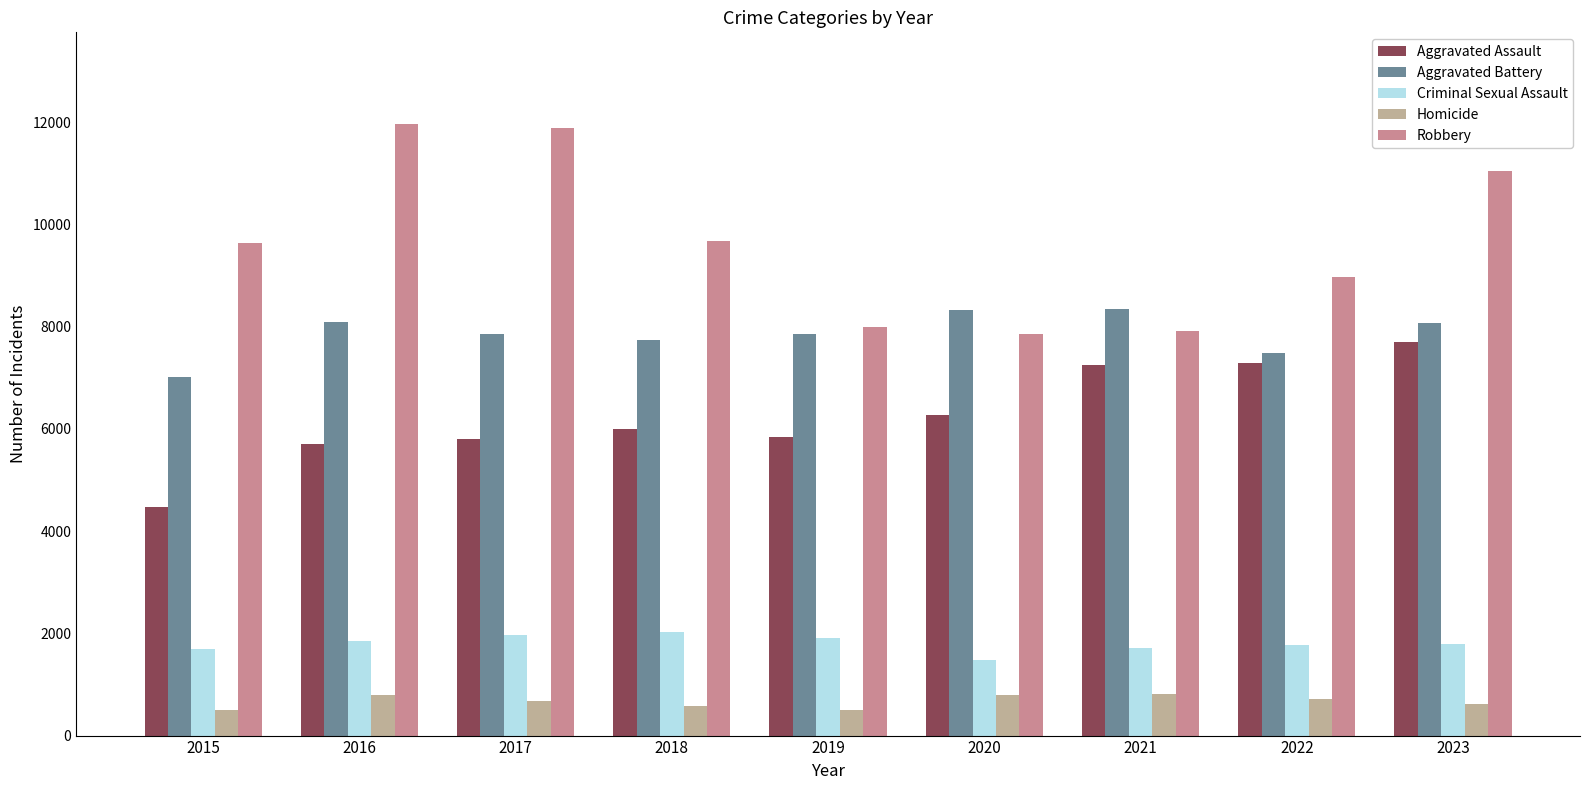

Which series has the largest range (max minus min)?

Robbery